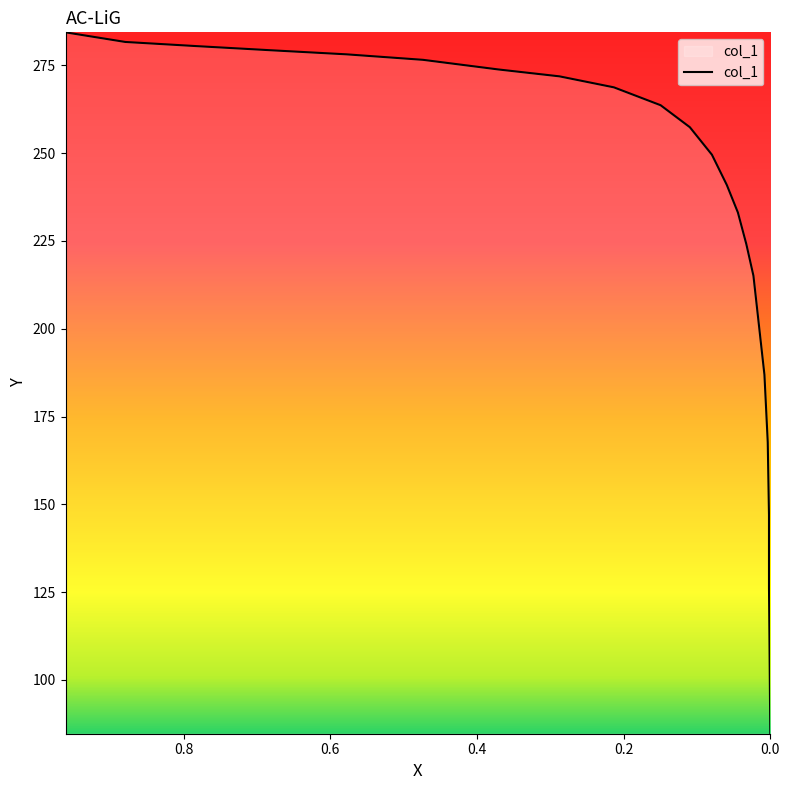

How many lines are shown in the chart?

1